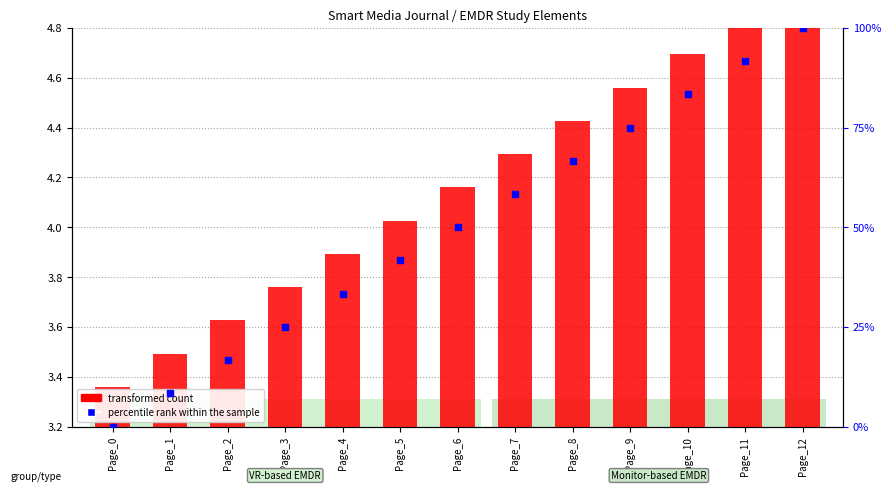

What is the change in value from Page_0 to Page_2?

+16.7